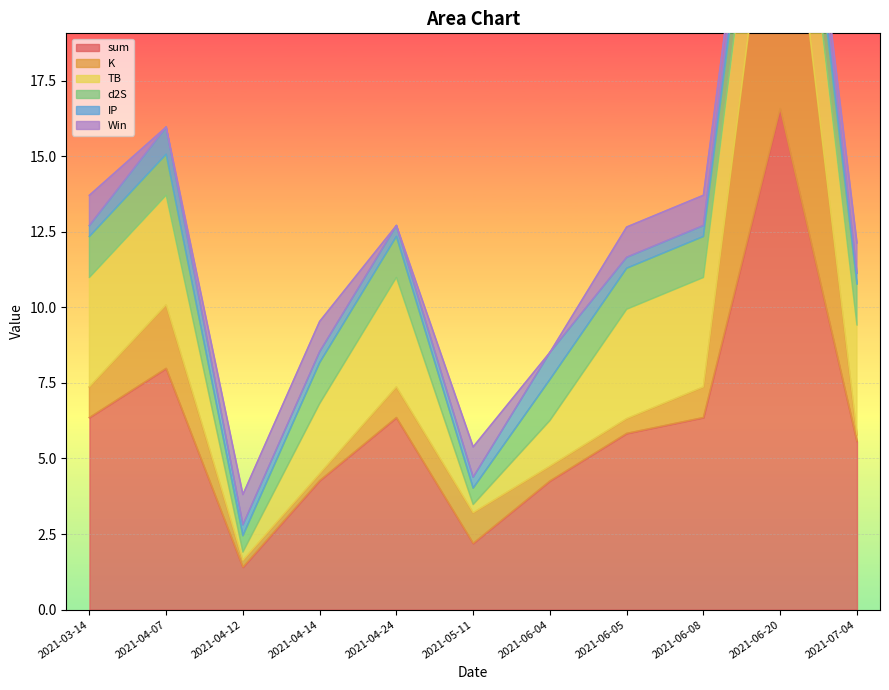

True or false: IP has more than 1 points higher than both neighbors.

True